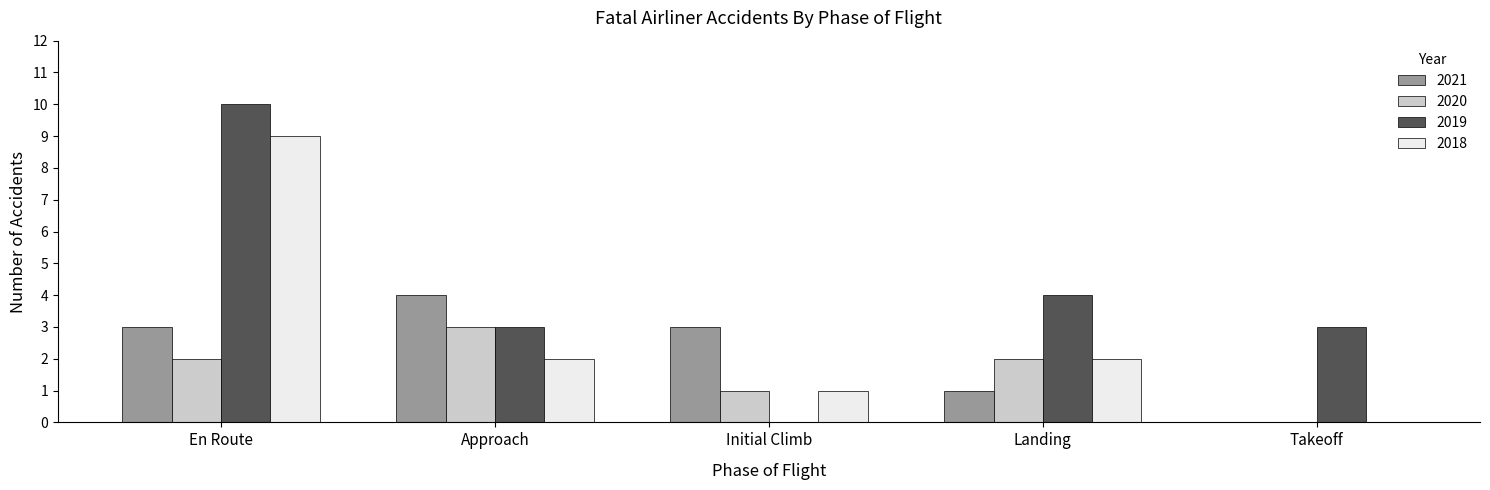

Are the bars horizontal?

No